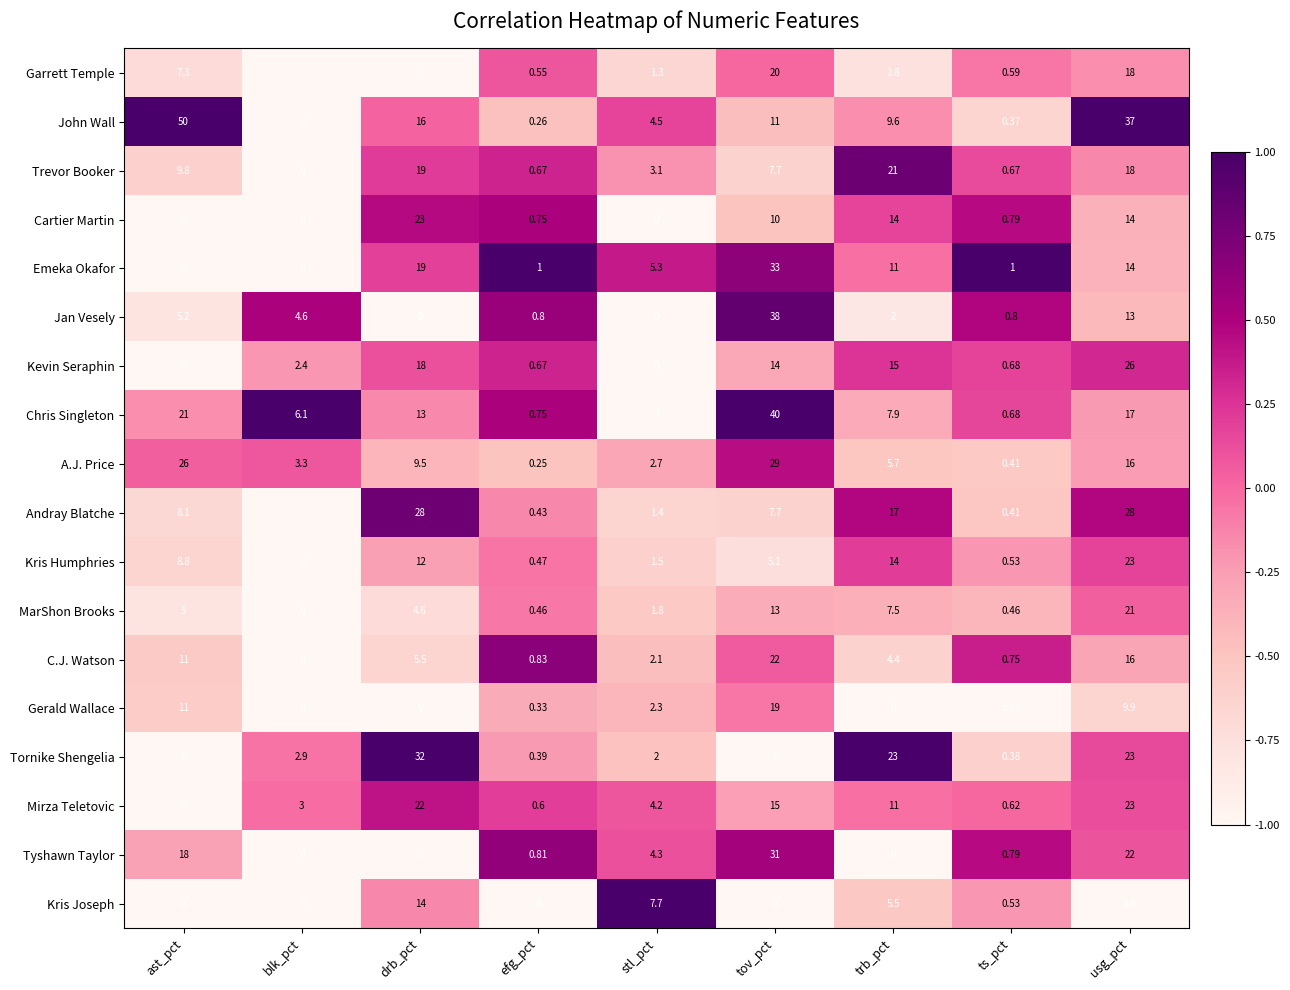

At which category is the sum across all series the highest?

usg_pct